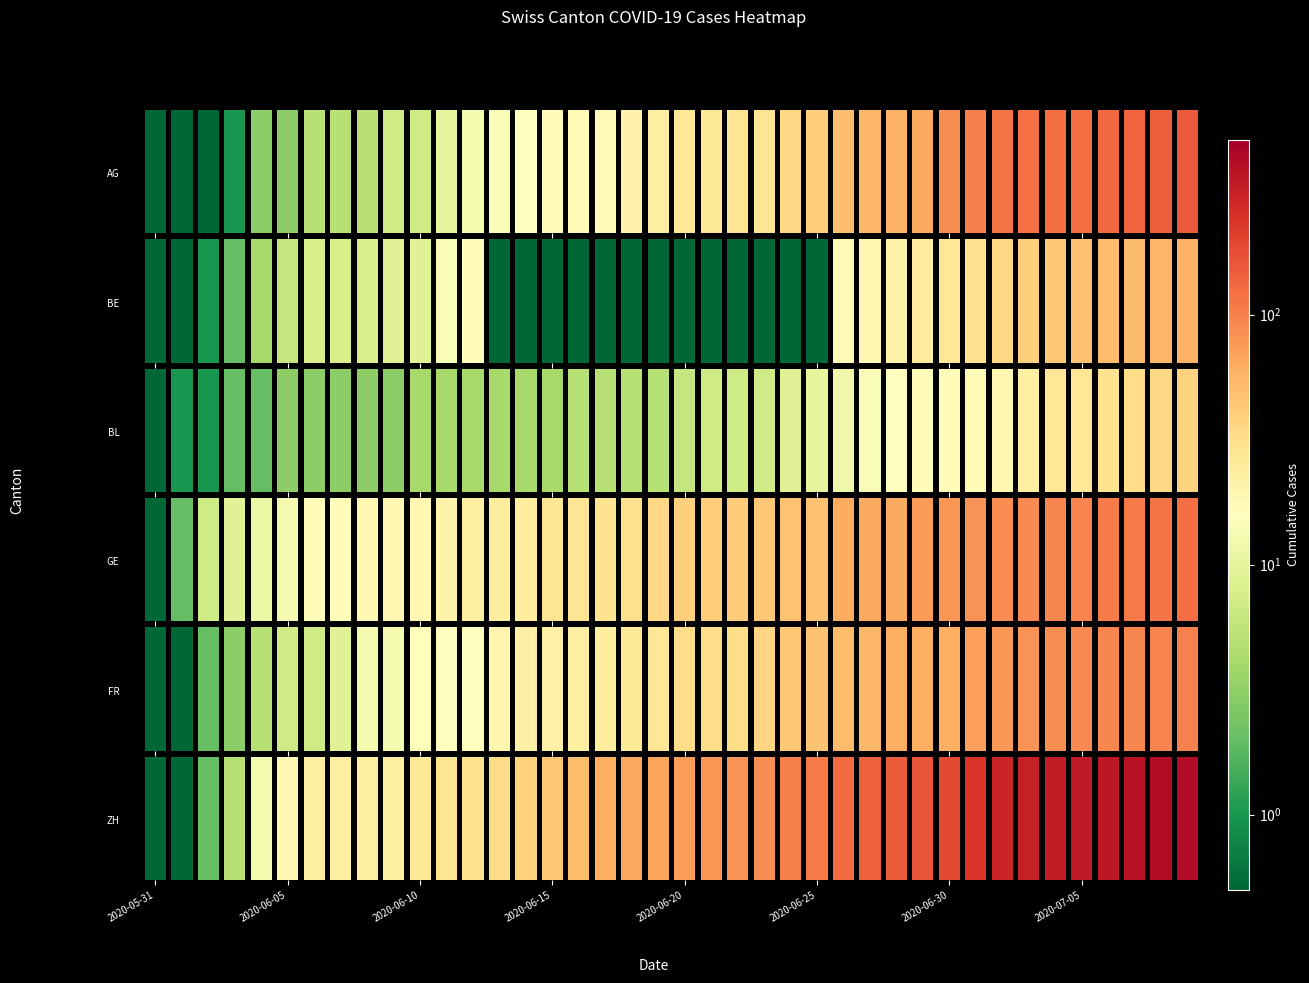

What value does the FR series have at 2020-06-25?

47